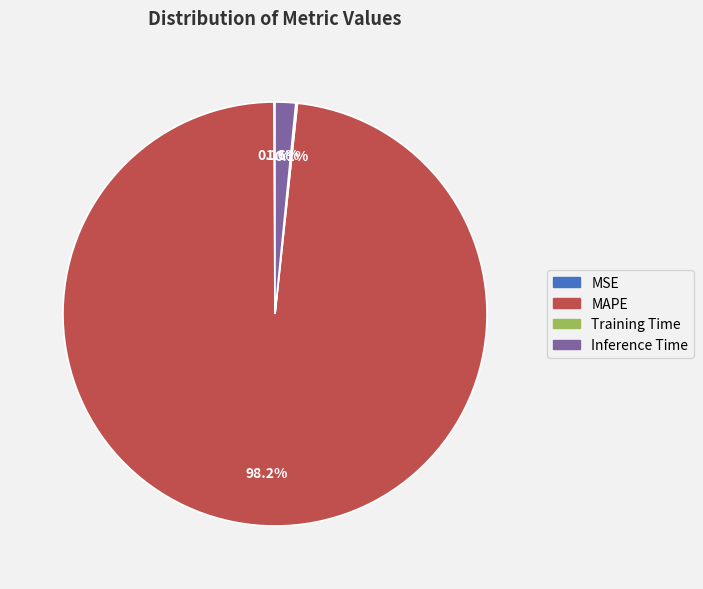

What is the largest slice in the pie chart?

MAPE